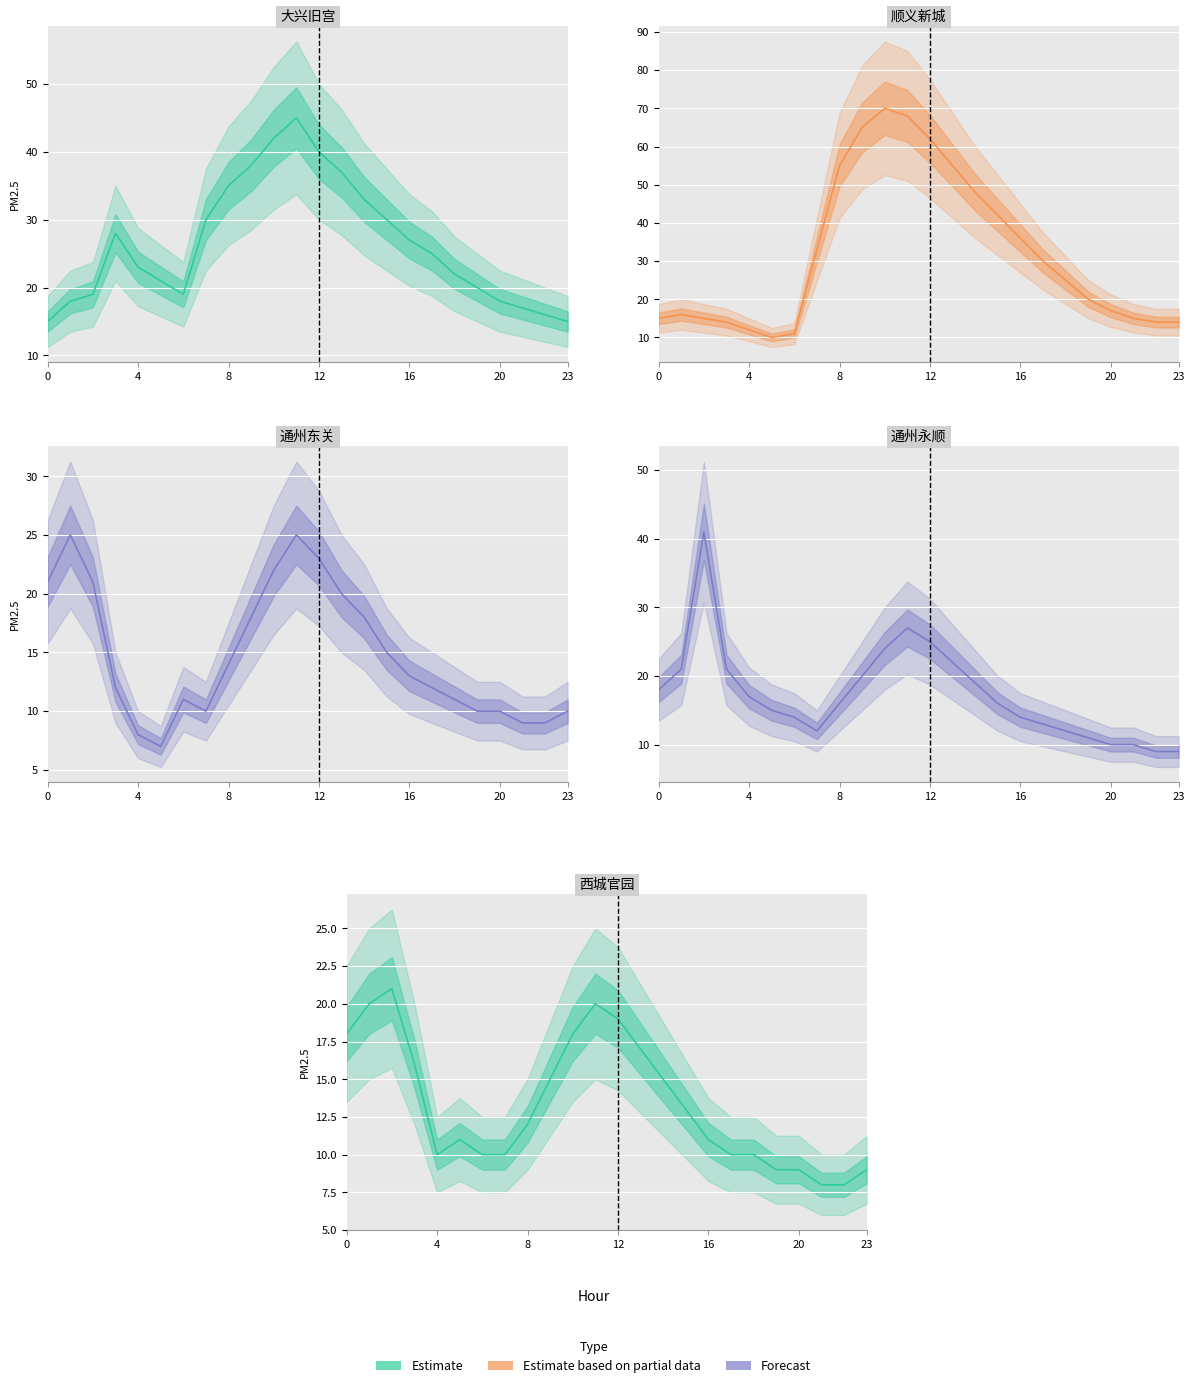

At which category is the sum across all series the highest?

11